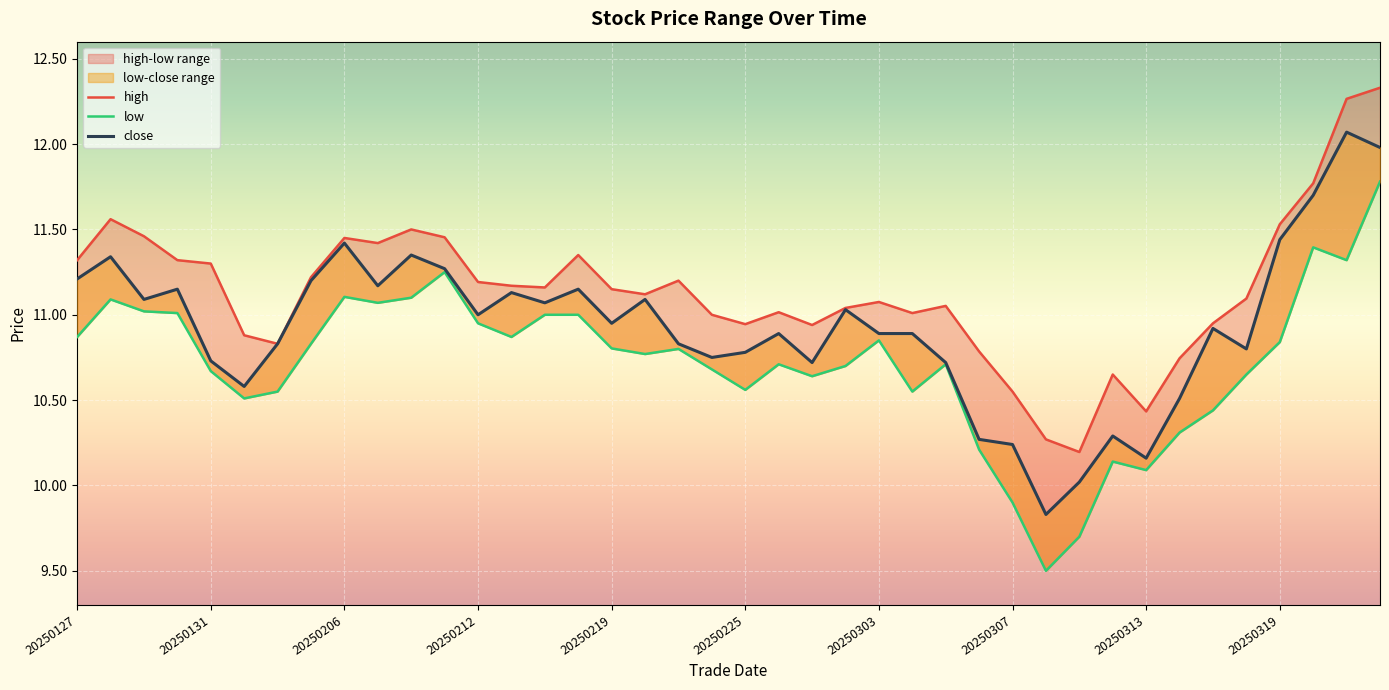

The close series shows 5.8 at 26. True or false?

False